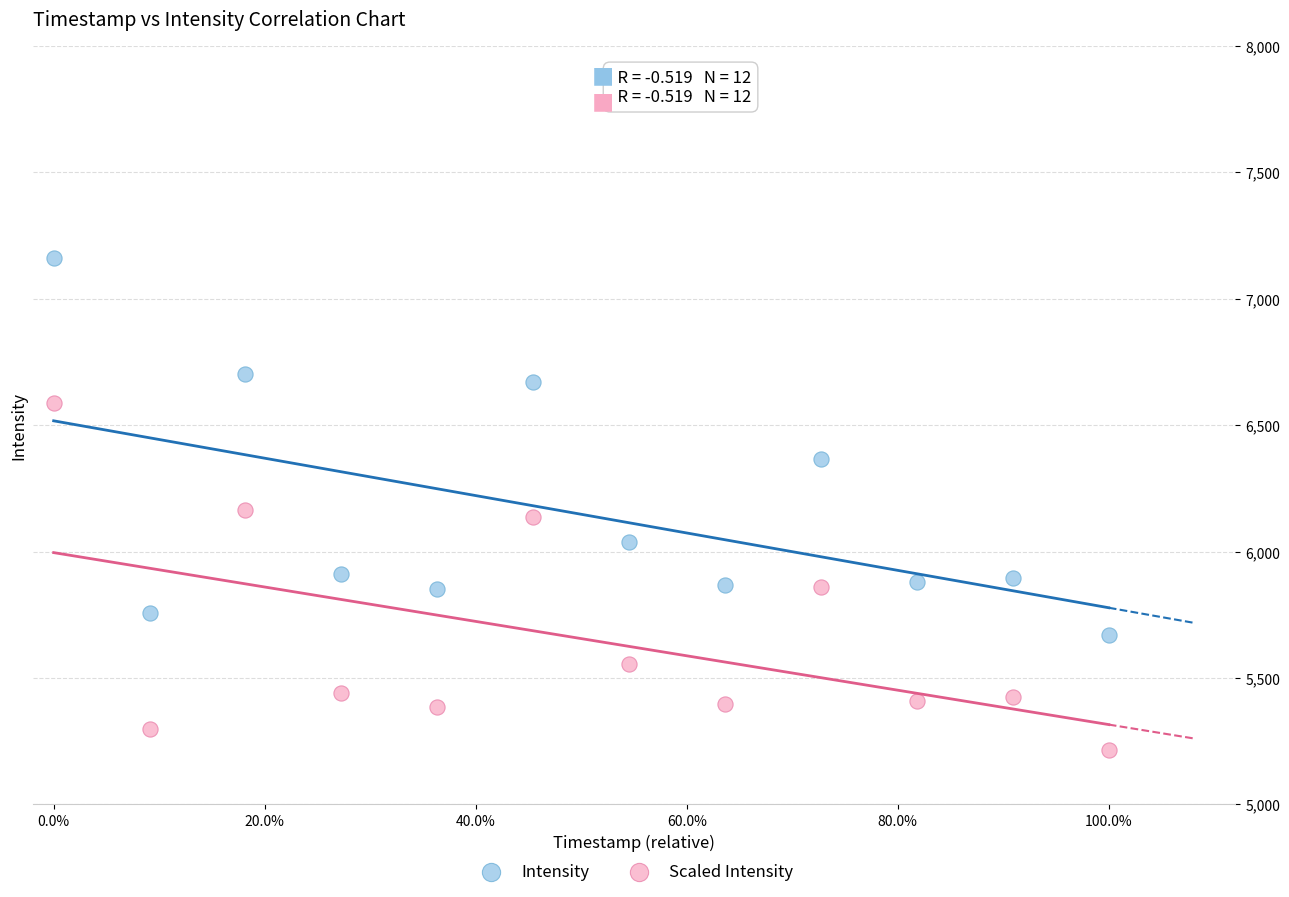

What is the X range (max minus min) for the scatter plot?

1.0